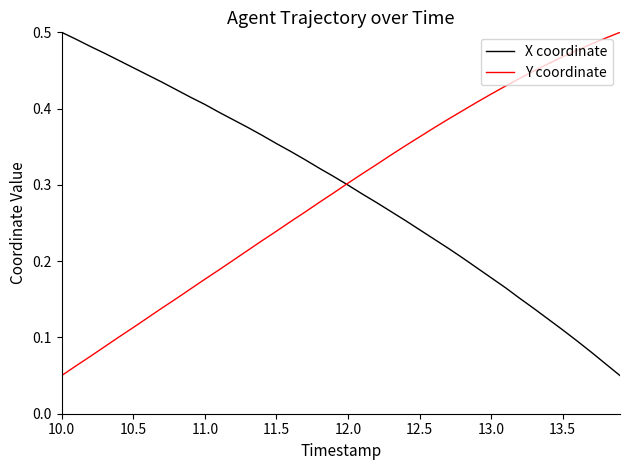

Which series ends up on top after the final intersection of Y coordinate and X coordinate?

Y coordinate